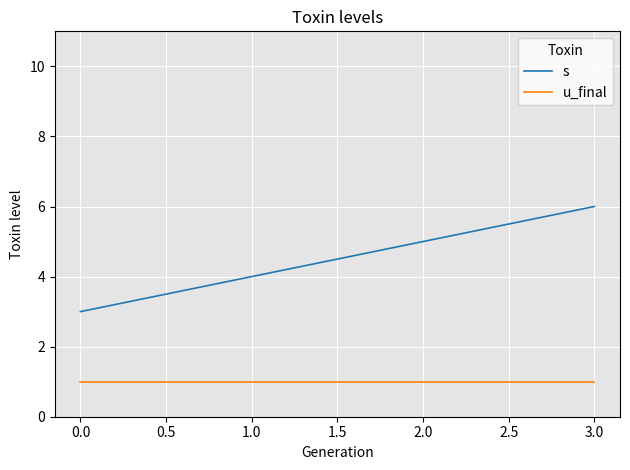

True or false: s has a value of 5 at 2.0.

True